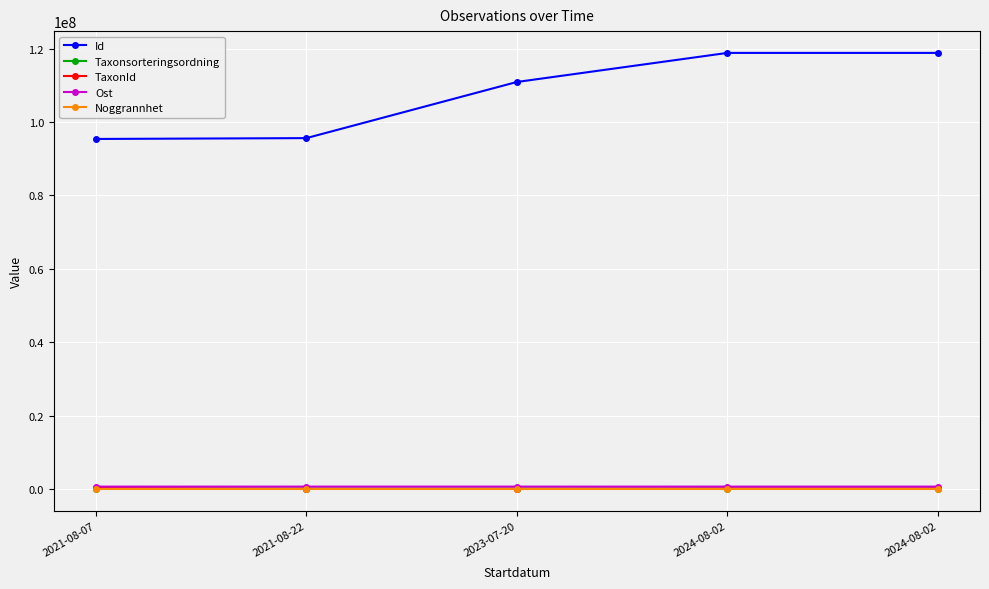

Count the number of data series in this chart.

5